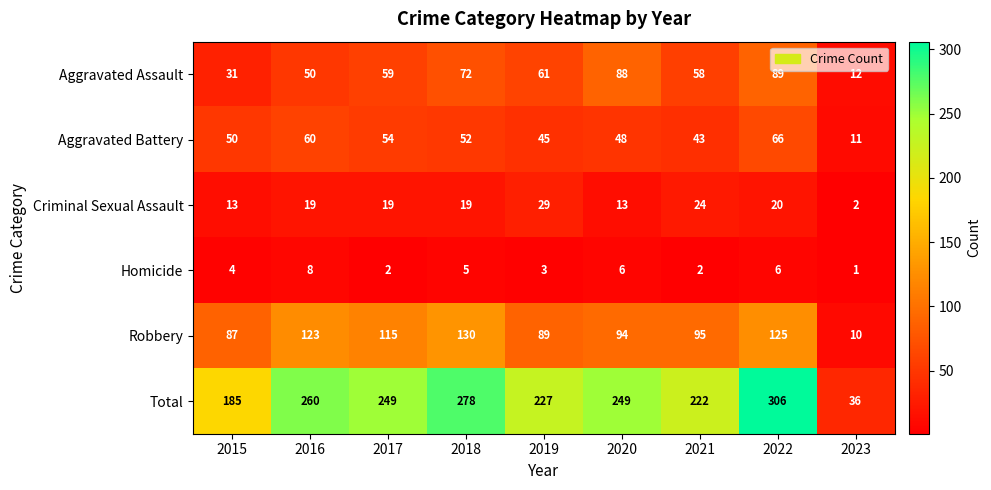

Which series changed the most between 2015 and 2018?

Total